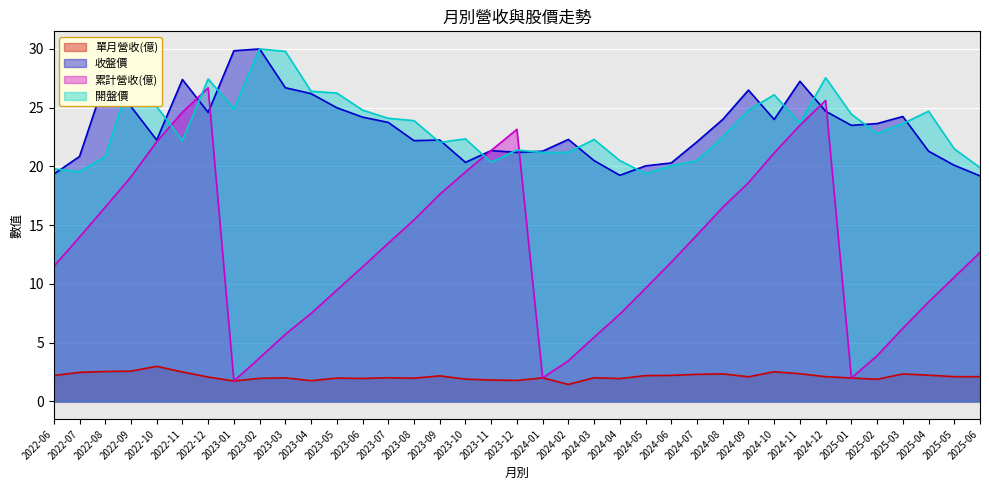

The value of 收盤價 at 2023-07 is 36.8. True or false?

False